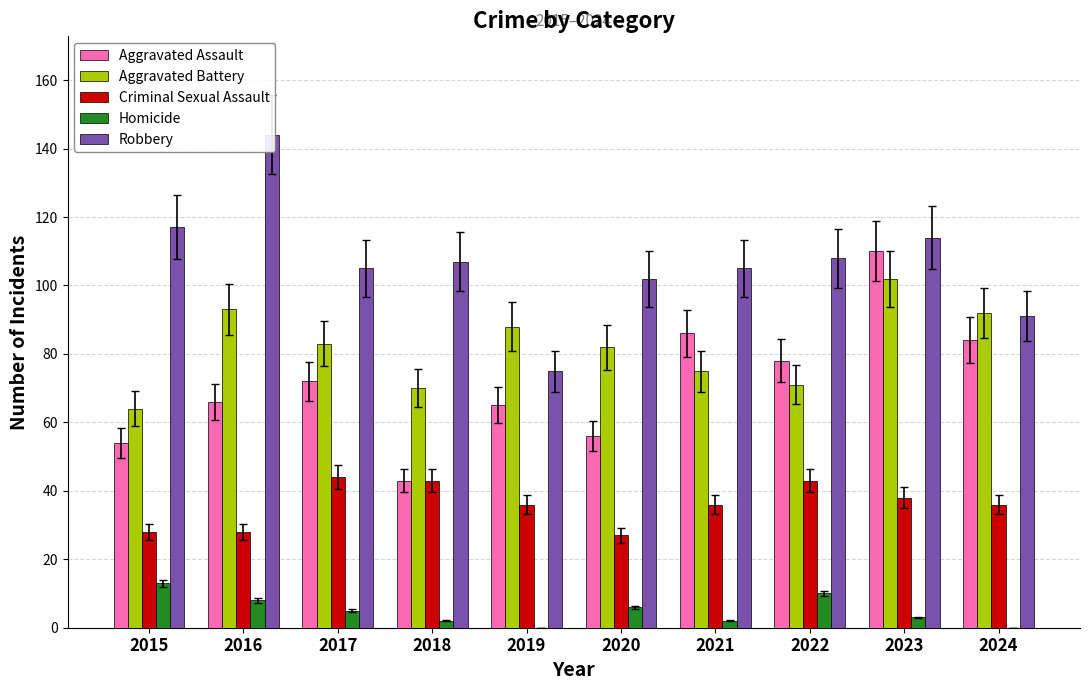

Rank the series at 2016 from highest to lowest value.

Robbery, Aggravated Battery, Aggravated Assault, Criminal Sexual Assault, Homicide